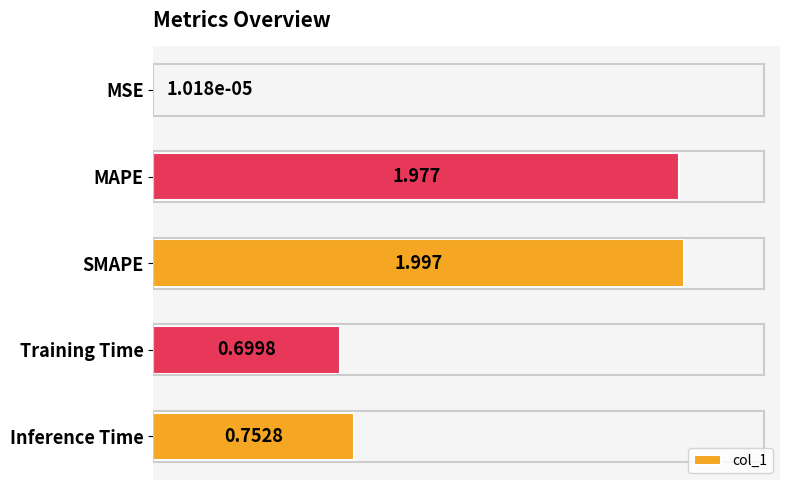

Between Training Time and SMAPE, which is larger?

SMAPE